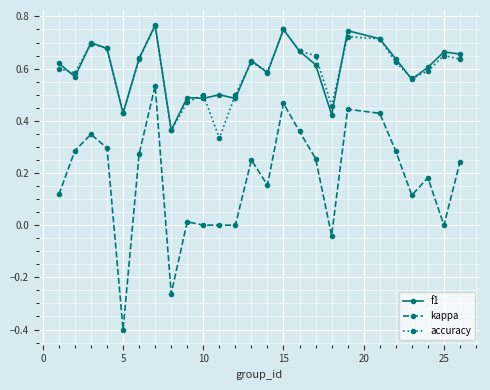

In accuracy, how many points are higher than both neighbors (excluding endpoints)?

7